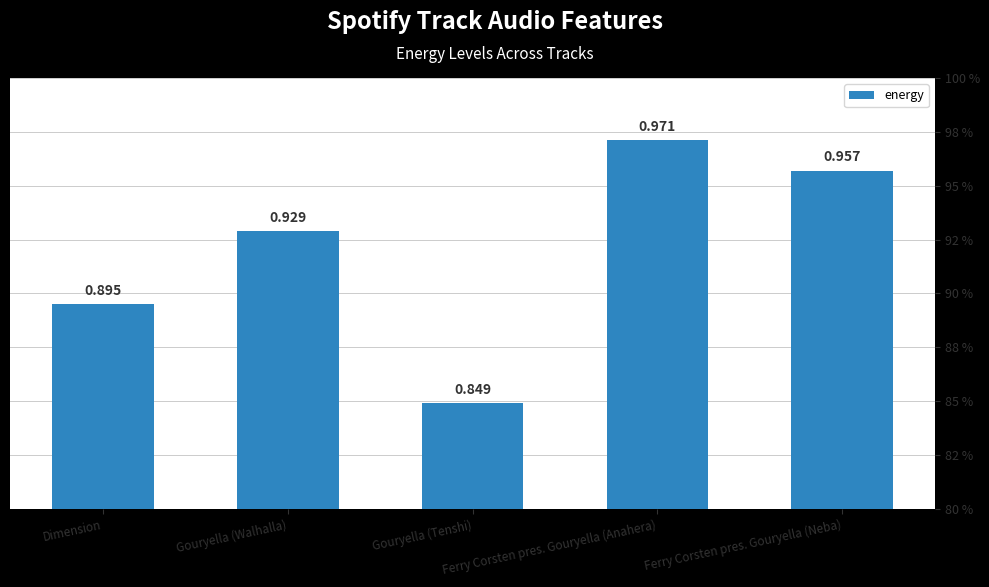

List the labels in order of value, smallest first.

Gouryella (Tenshi), Dimension, Gouryella (Walhalla), Ferry Corsten pres. Gouryella (Neba), Ferry Corsten pres. Gouryella (Anahera)